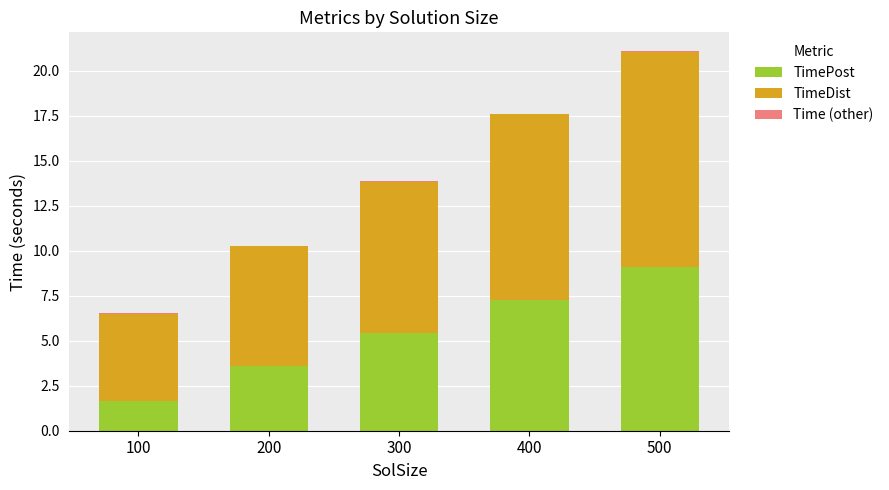

At which label does TimePost reach its peak?

500